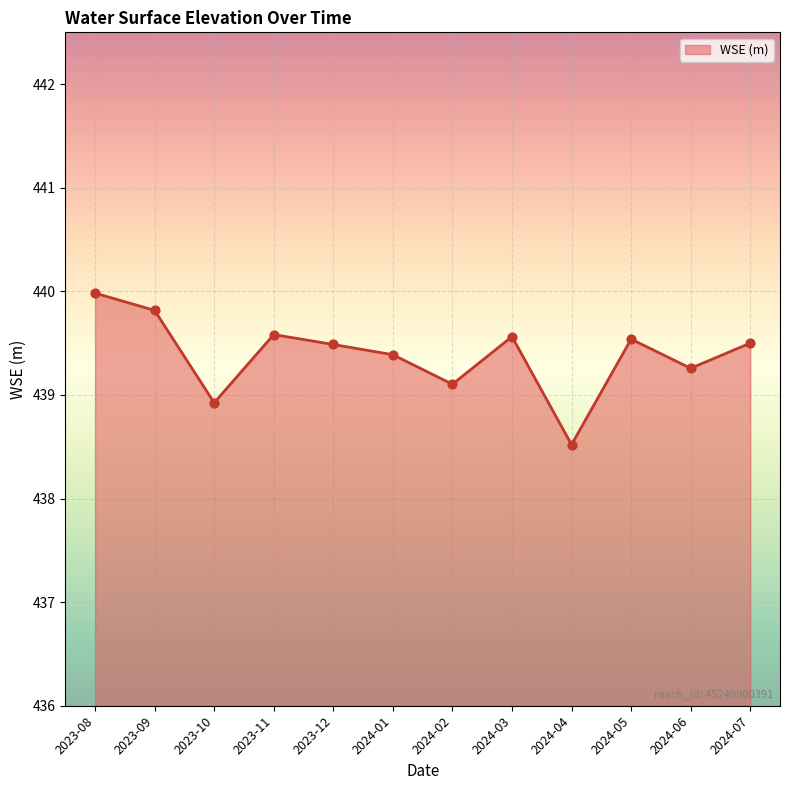

Approximately how many times larger is the value at 2024-07 compared to 2023-10?

1.0